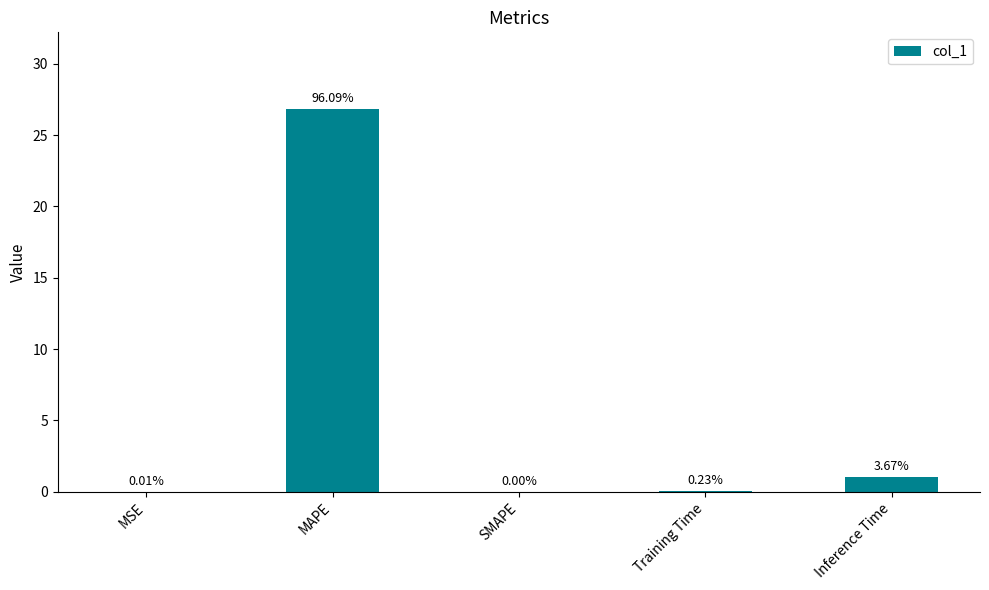

What is the difference between the second highest and minimum values?

1.0